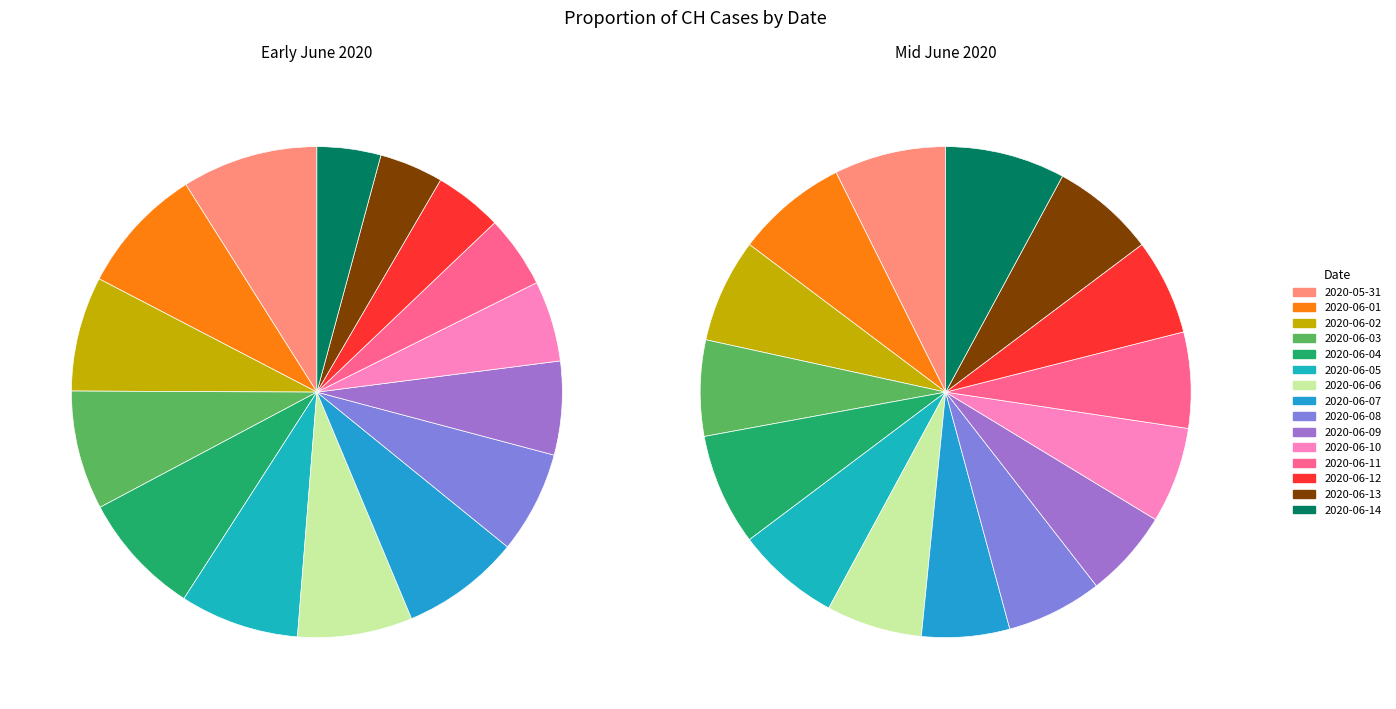

To the nearest percent, what percentage of the pie is 0?

9%